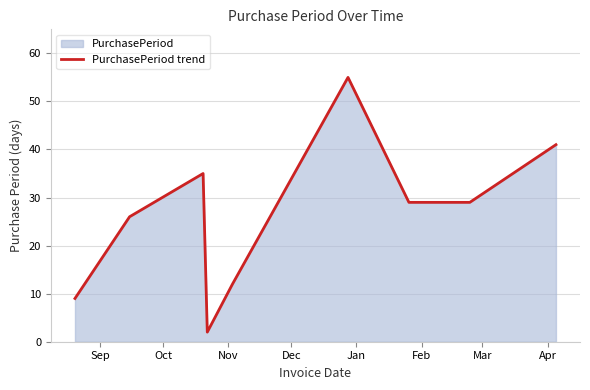

Reading left to right, list all the values displayed in this chart.

9	26	35	2	12	55	29	29	41